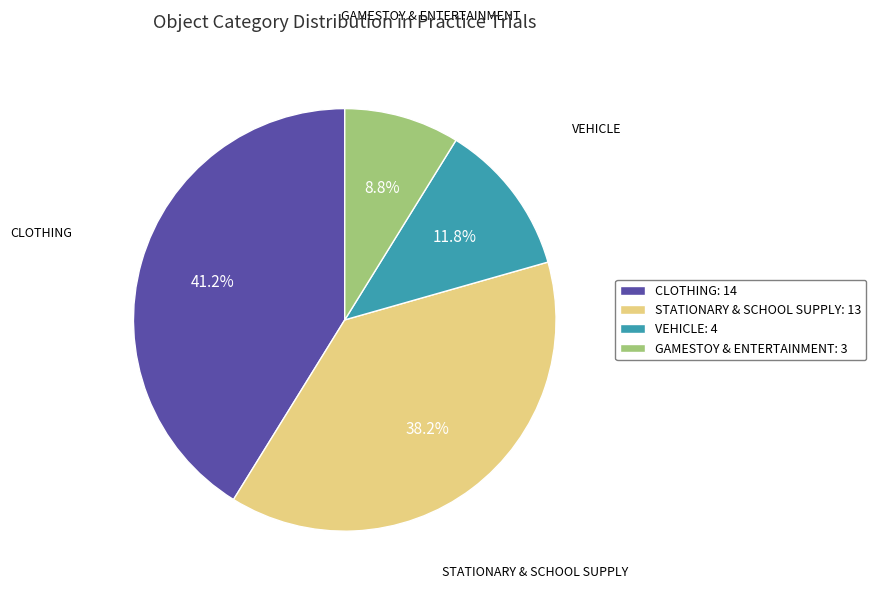

Is there any slice that represents more than half of the pie?

No